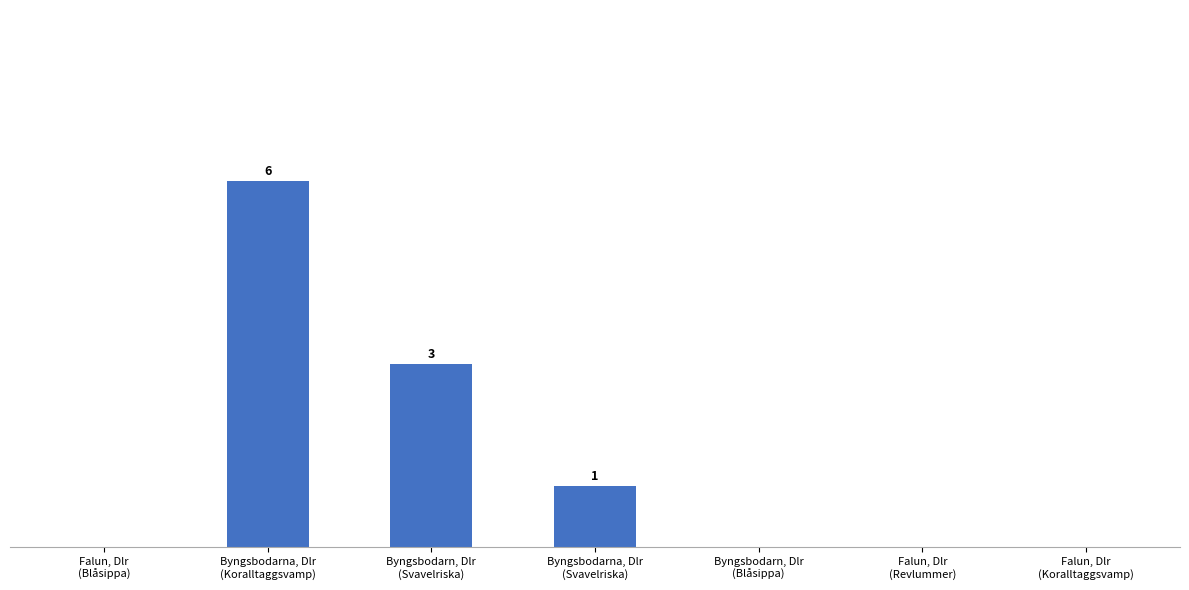

Count the values in the range 0 to 3.

6